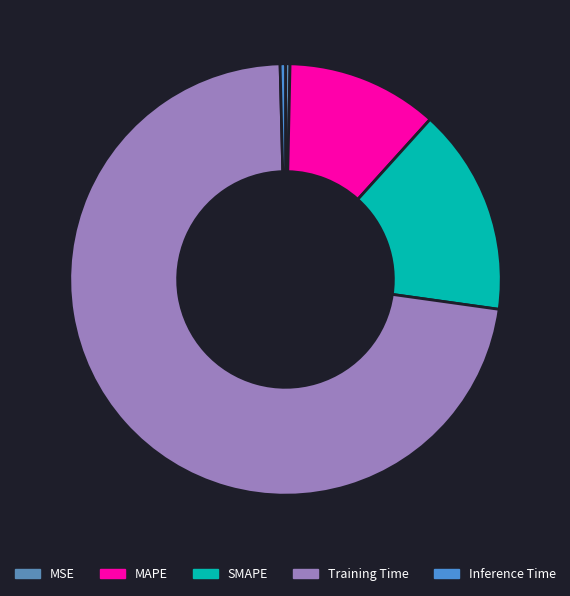

What is the majority slice?

Training Time